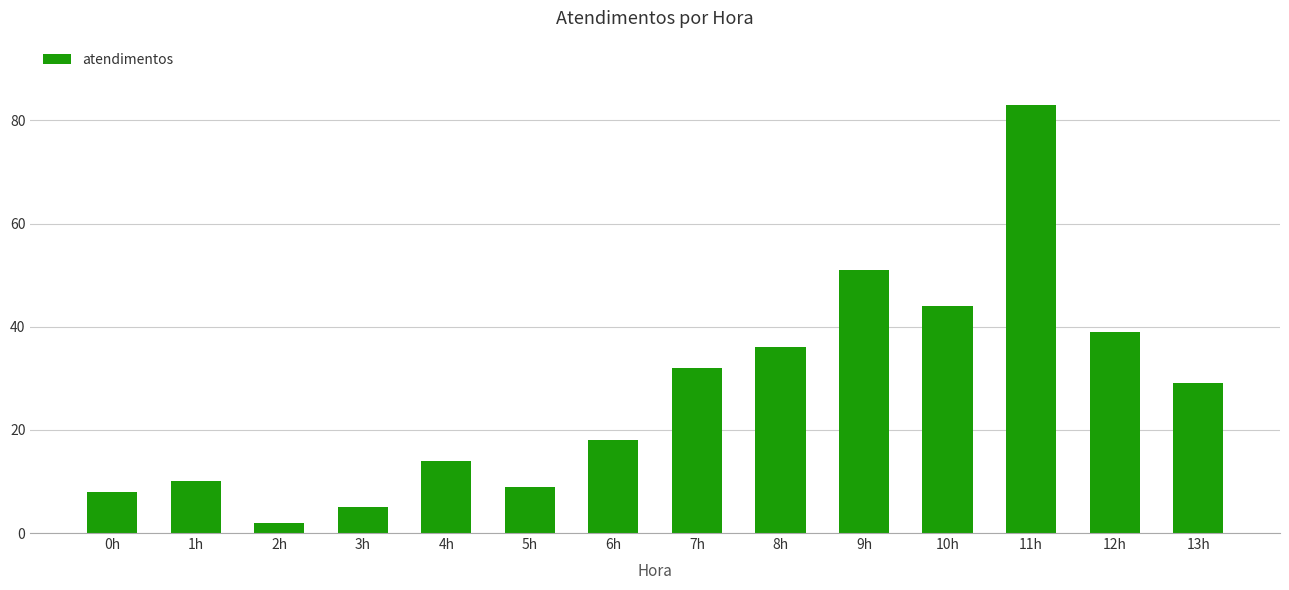

Reading right to left, transcribe all the data shown in this chart.

13h=29	12h=39	11h=83	10h=44	9h=51	8h=36	7h=32	6h=18	5h=9	4h=14	3h=5	2h=2	1h=10	0h=8